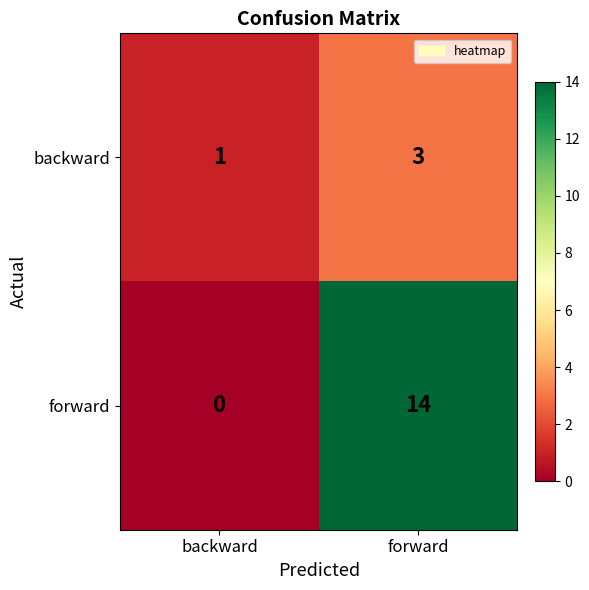

Between backward and forward, which series saw the biggest shift?

forward